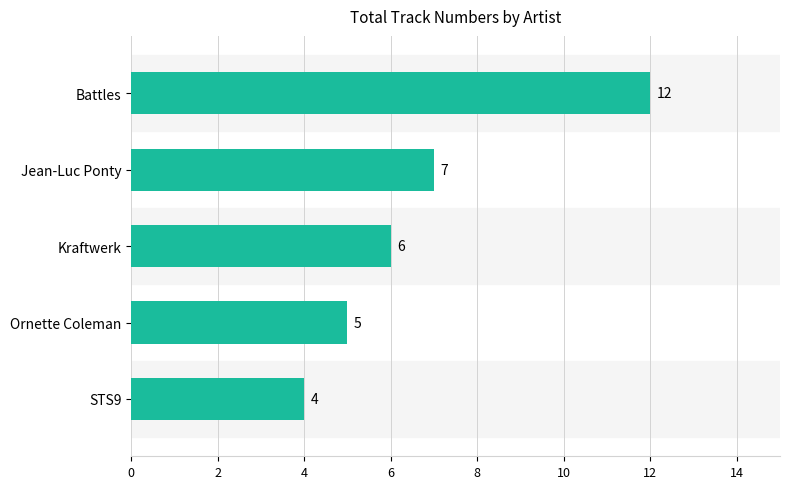

How many data points are less than 6?

2